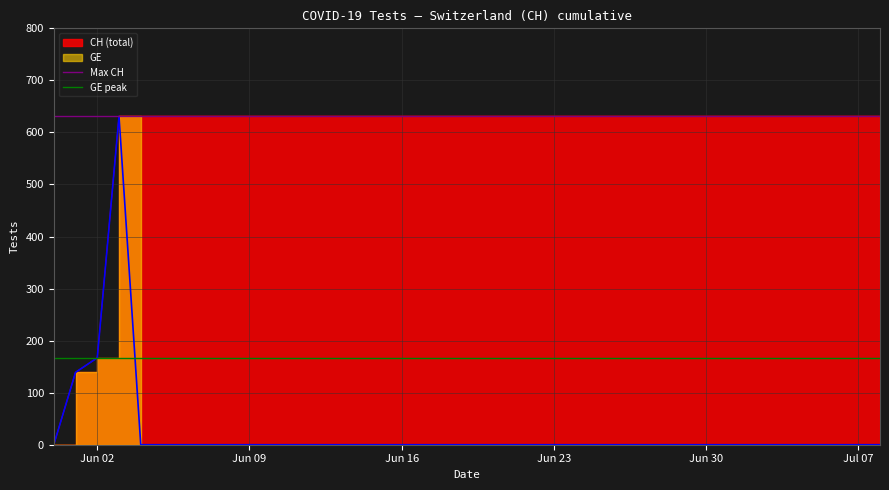

Which series has the largest total across all categories?

Max CH